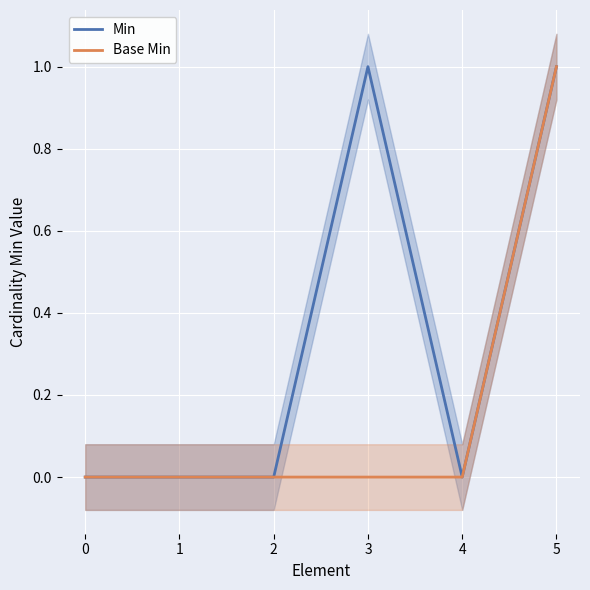

Which series has the largest range (max minus min)?

Min